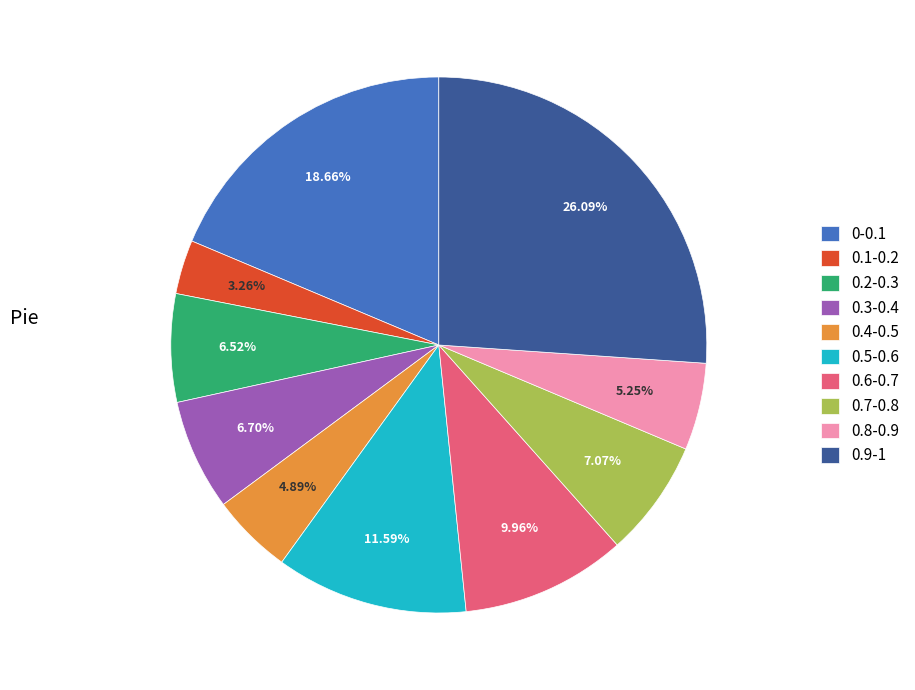

Does 0.8-0.9 represent more than half of the total?

No